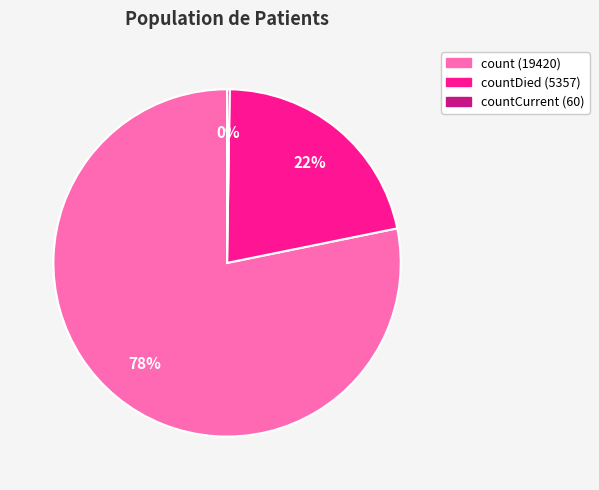

To the nearest percent, what is the difference between the largest and smallest slice percentages?

78%